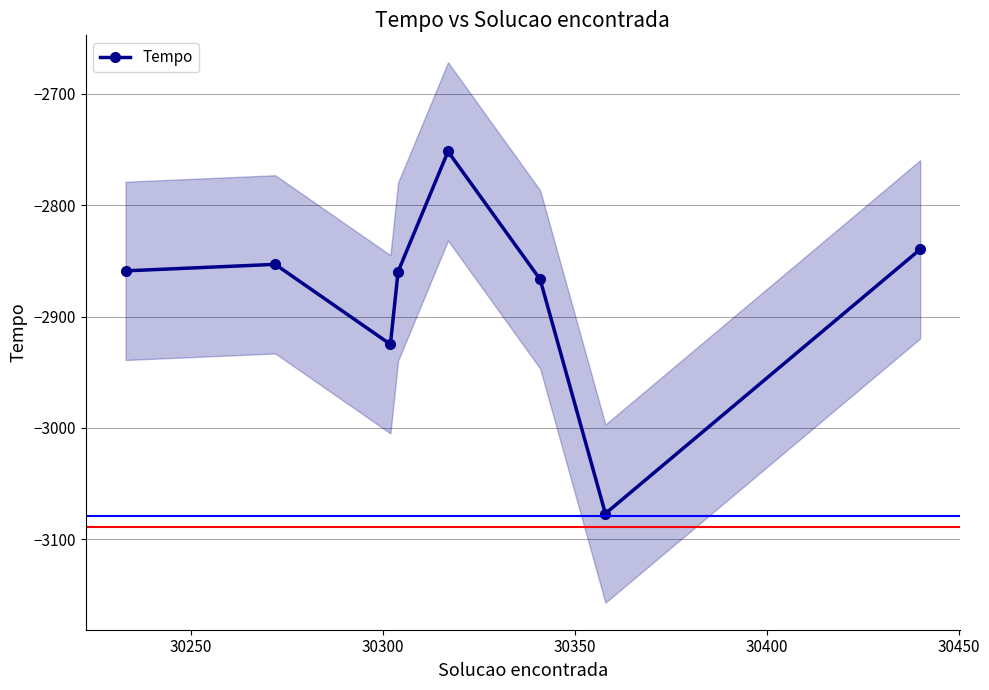

How many interior local peaks (higher than both neighbors) does the data have?

2